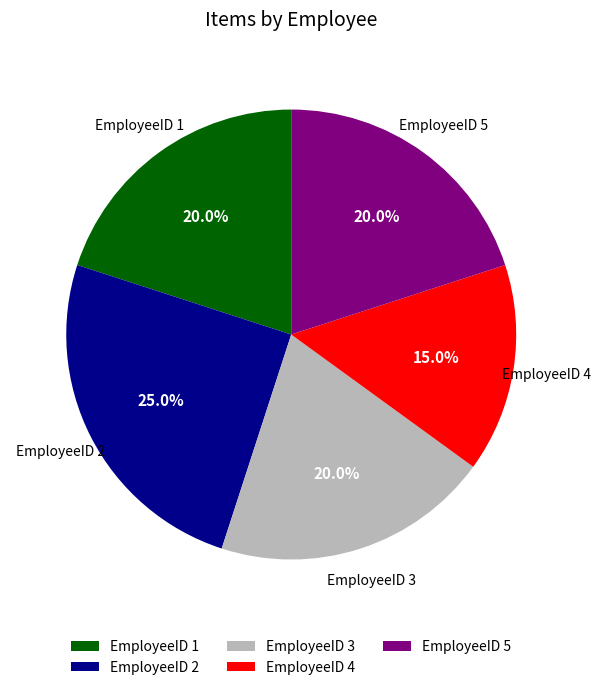

Is it true that EmployeeID 2 is 25% of the pie?

True